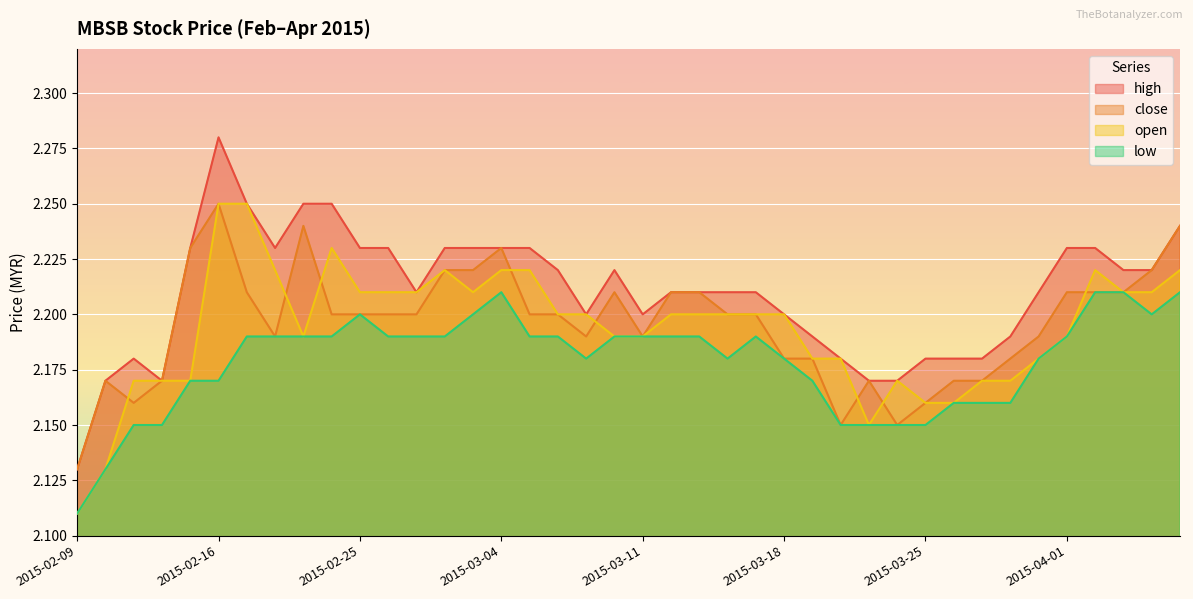

What is the total value across all series at 2015-02-16?

8.9